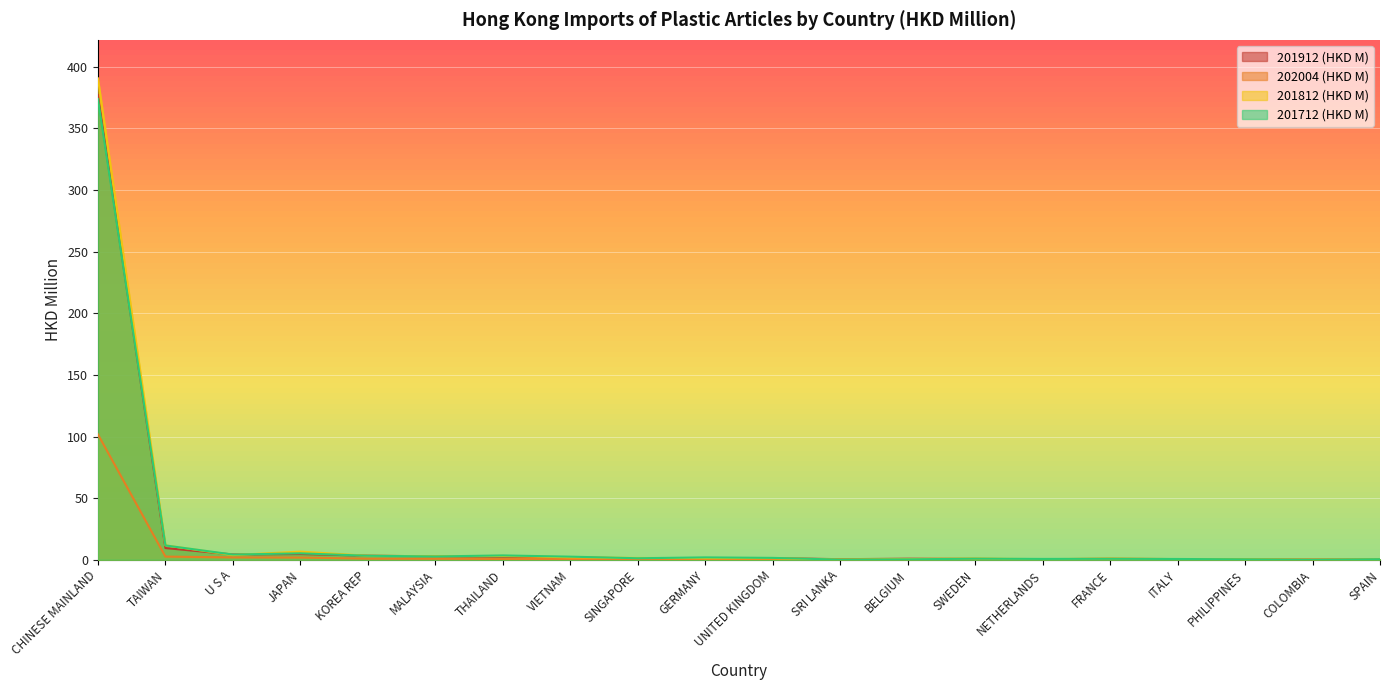

What is the label of the 17th point from the left?

ITALY